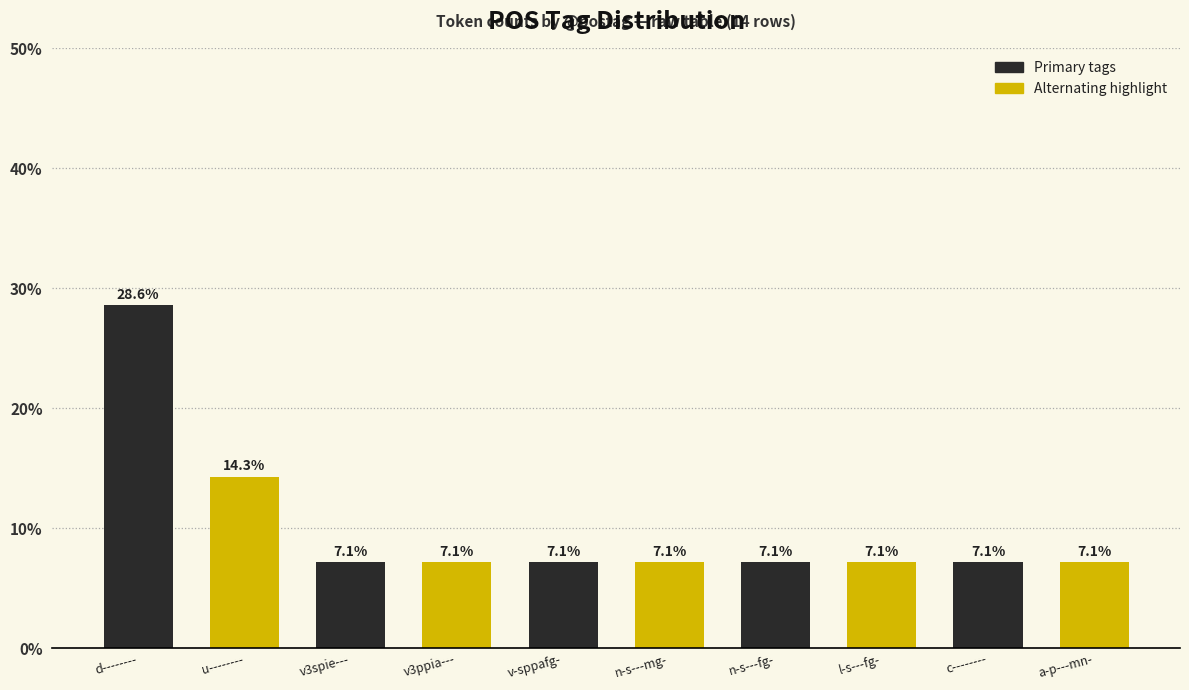

The chart shows a value of 4.3 at a-p---mn-. True or false?

False